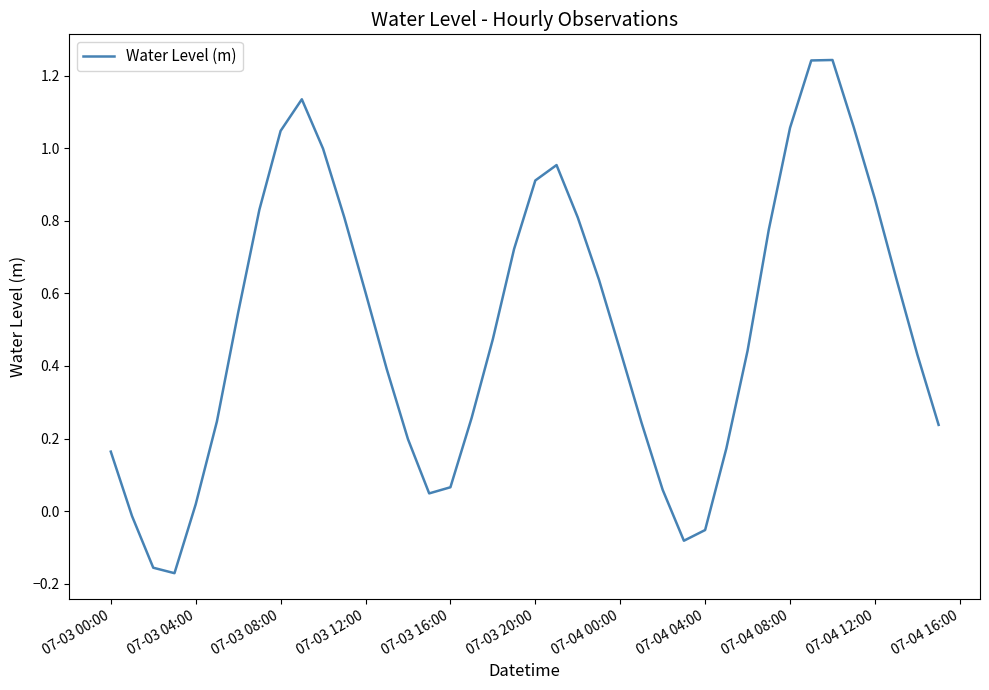

What is the difference between the maximum and second lowest values?

1.4